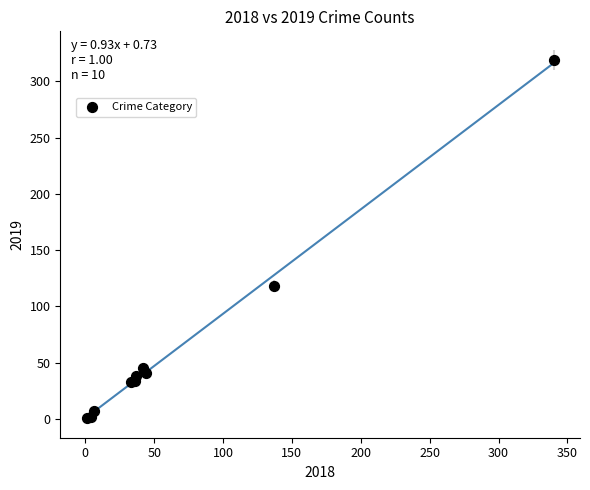

What Y value in the scatter plot is closest to 160?

118